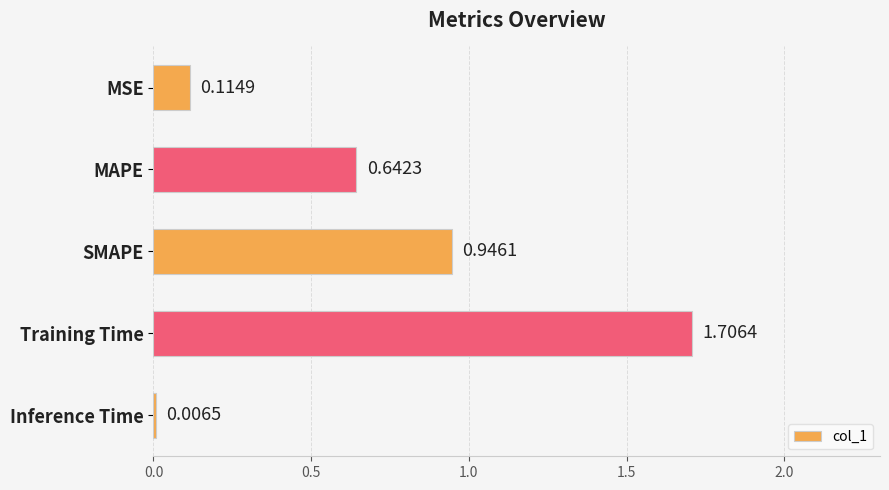

Which label corresponds to the largest value in the chart?

Training Time